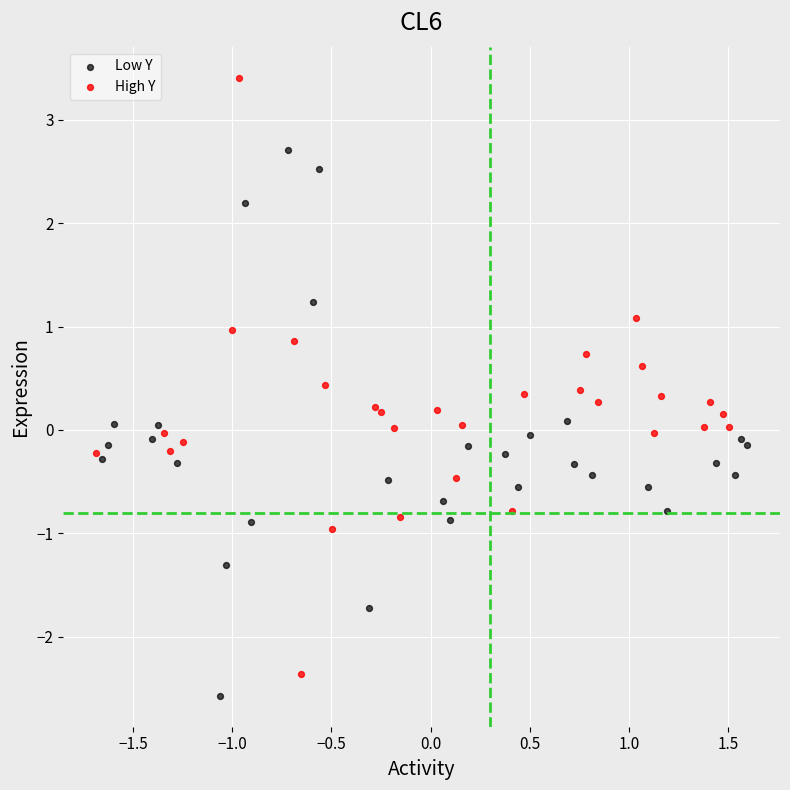

Which series has the largest Y range (max minus min)?

High Y